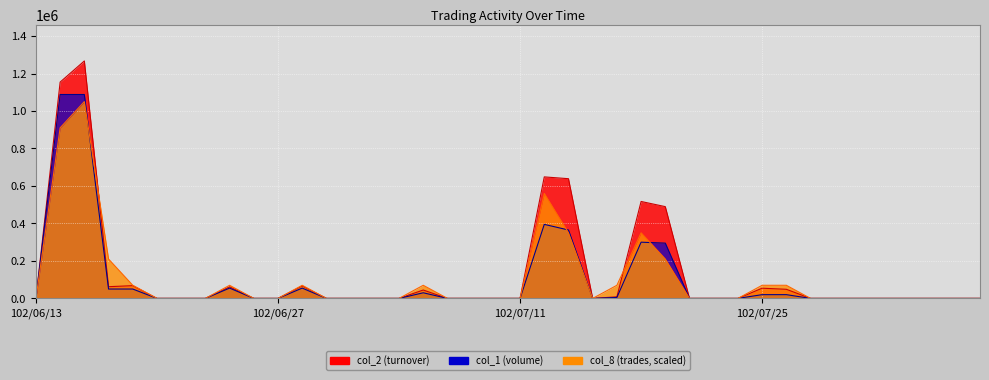

What is the maximum value for col_2?

1267060